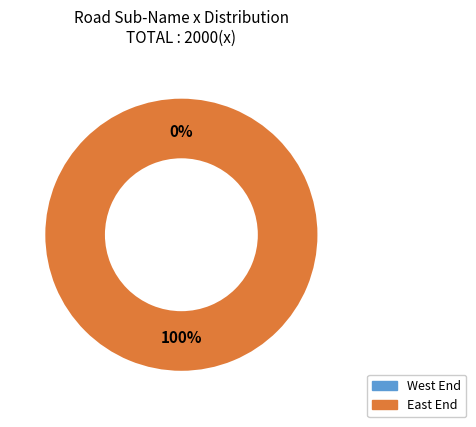

The Horizontal Road700 slice represents 1% of the pie. True or false?

False